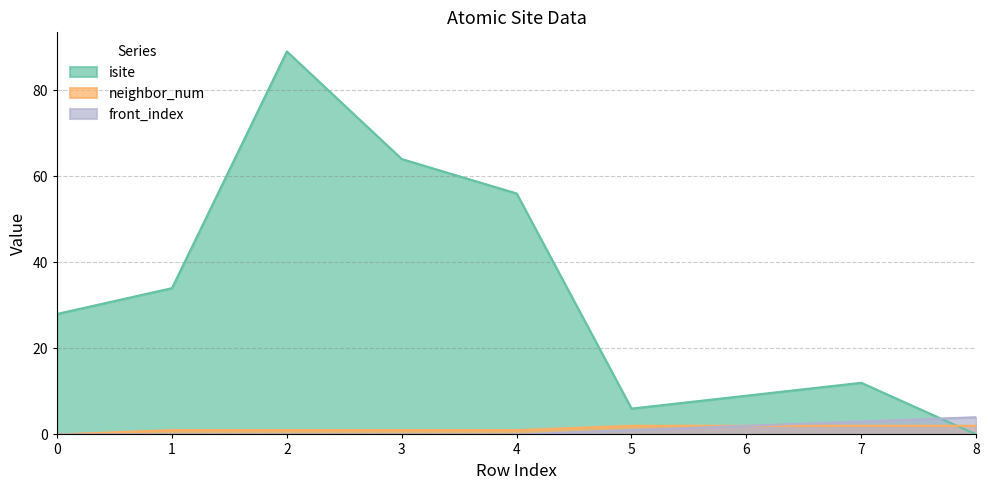

Does the chart display data point markers on the line(s)?

No